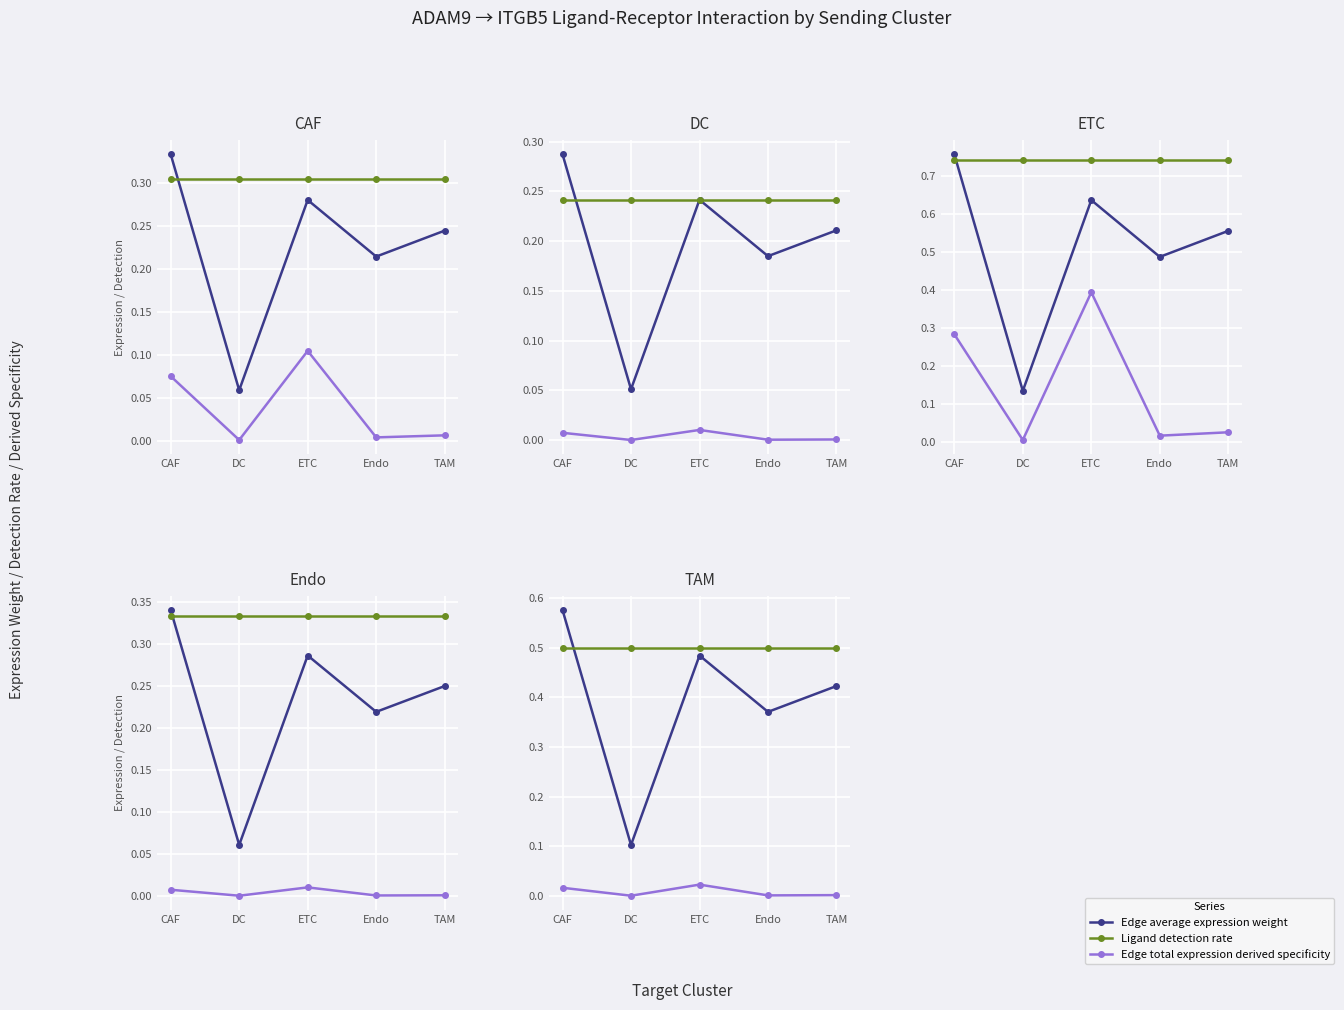

Reading left to right, transcribe all the data shown in this chart.

Edge average expression weight: CAF=0.6	DC=0.1	ETC=0.5	Endo=0.4	TAM=0.4
Ligand detection rate: CAF=0.5	DC=0.5	ETC=0.5	Endo=0.5	TAM=0.5
Edge total expression derived specificity: CAF=0.0	DC=0.0	ETC=0.0	Endo=0.0	TAM=0.0